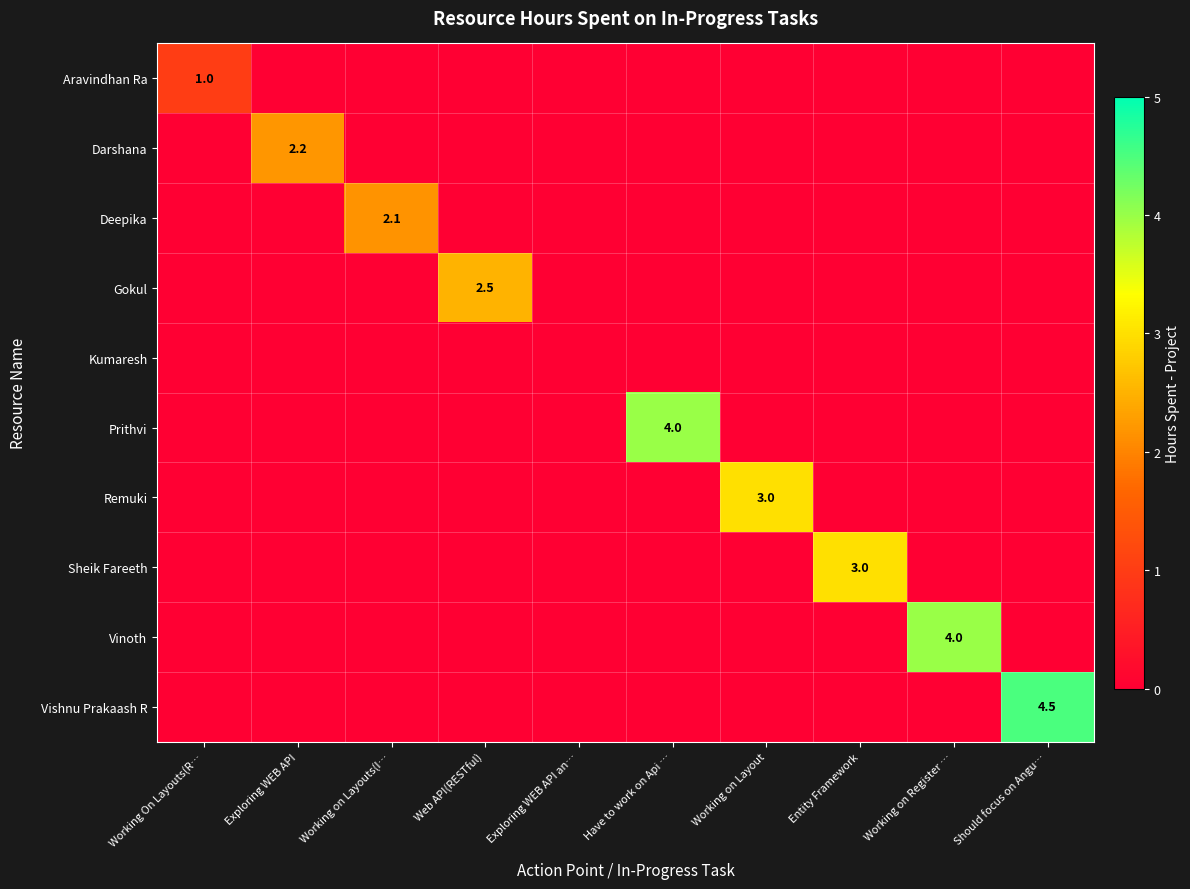

Which series changed the most between Have to work on Api … and Should focus on Angu…?

Vishnu Prakaash R